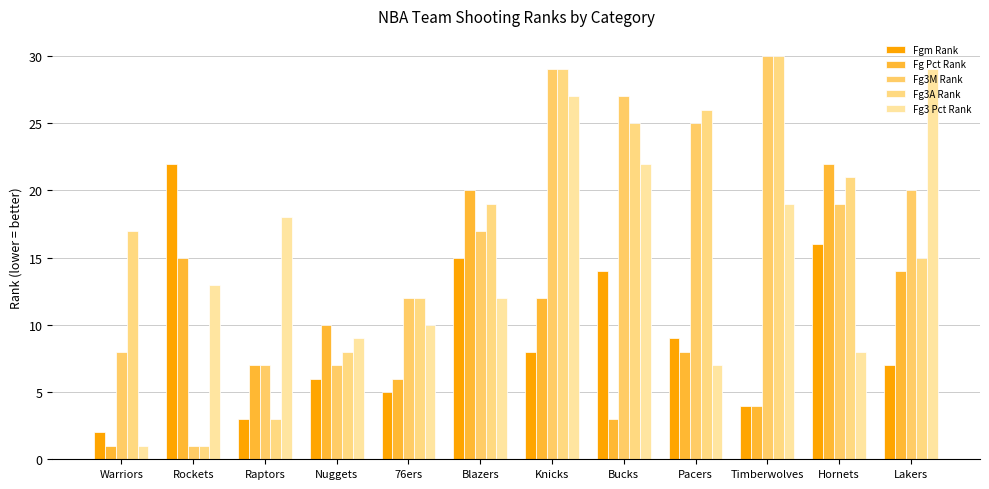

What is the label of the 10th bar from the right?

Raptors